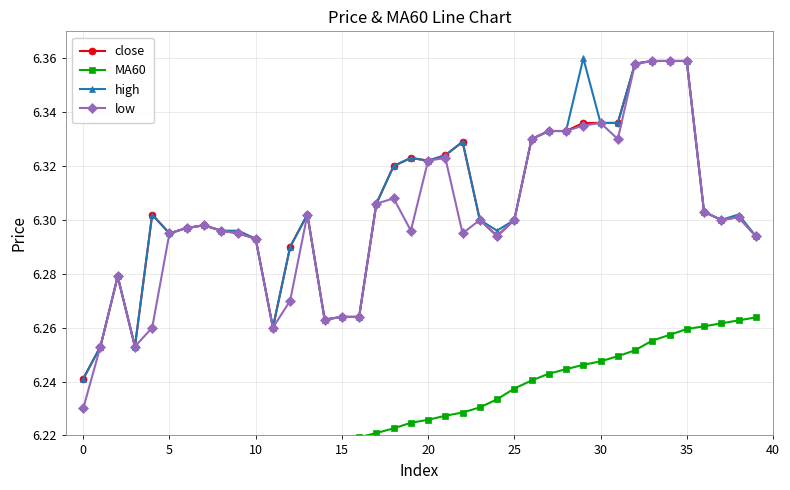

Does the chart display data point markers on the line(s)?

Yes